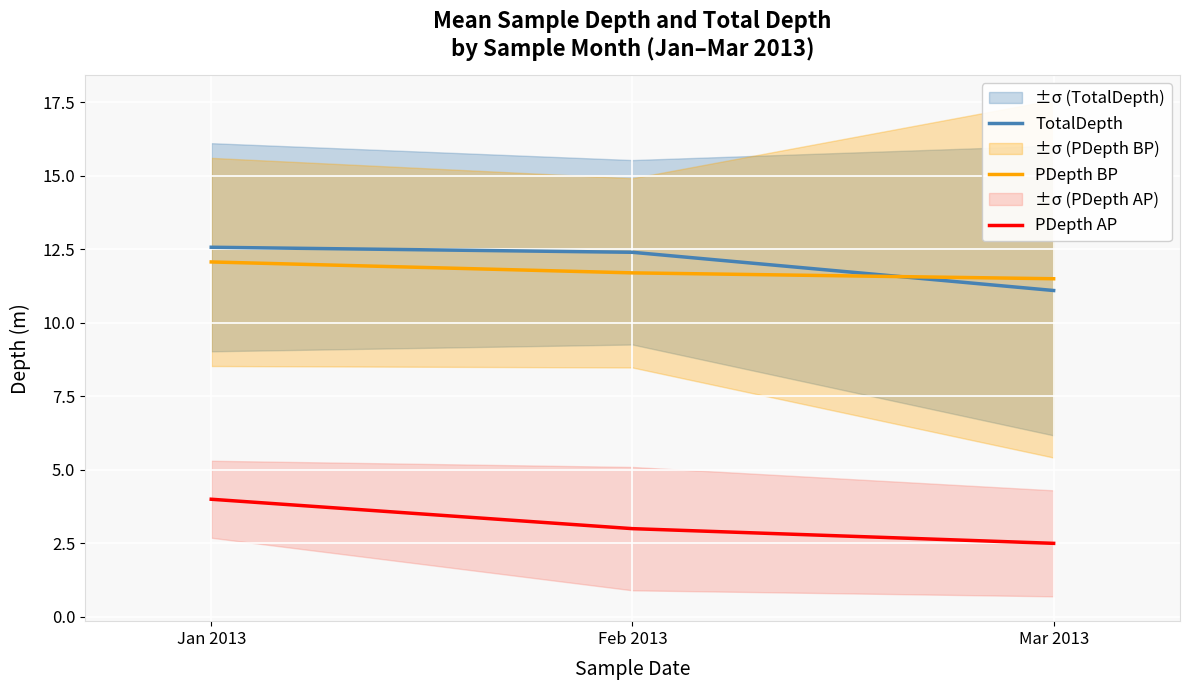

Rank the series by their maximum value, from lowest to highest.

PDepth AP, PDepth BP, TotalDepth